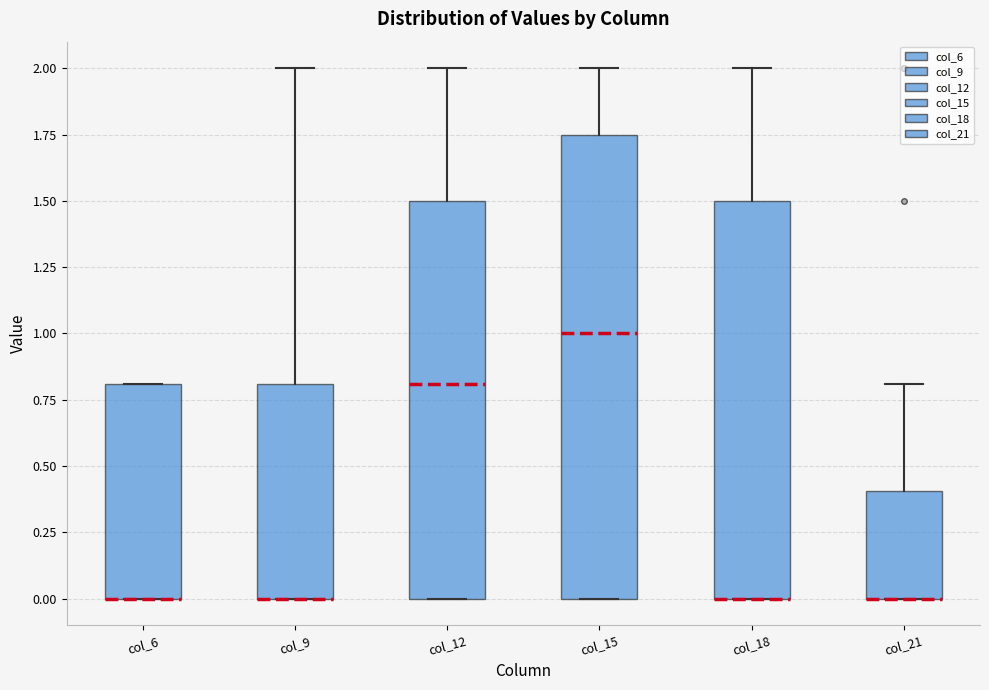

Reading left to right, transcribe this box plot: for each box, give where its median line is, the range the box spans, and where its two whiskers end, as read against the y-axis. The values are not printed on the chart, so give them approximately, as read against the axis.

col_6: median 0.00 (drawn on the box's lower edge), box 0.00 to 0.80, whiskers 0.00 to 0.80
col_9: median 0.00 (drawn on the box's lower edge), box 0.00 to 0.80, whiskers 0.00 to 2.00
col_12: median 0.80, box 0.00 to 1.50, whiskers 0.00 to 2.00
col_15: median 1.00, box 0.00 to 1.75, whiskers 0.00 to 2.00
col_18: median 0.00 (drawn on the box's lower edge), box 0.00 to 1.50, whiskers 0.00 to 2.00
col_21: median 0.00 (drawn on the box's lower edge), box 0.00 to 0.40, whiskers 0.00 to 0.80